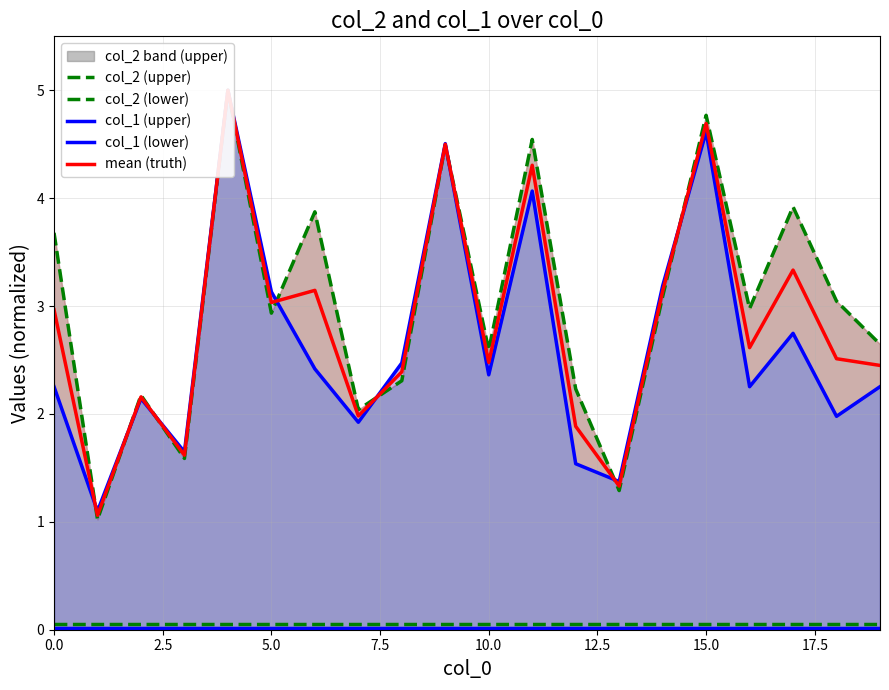

In col_2 (upper), how many points are higher than both neighbors (excluding endpoints)?

7